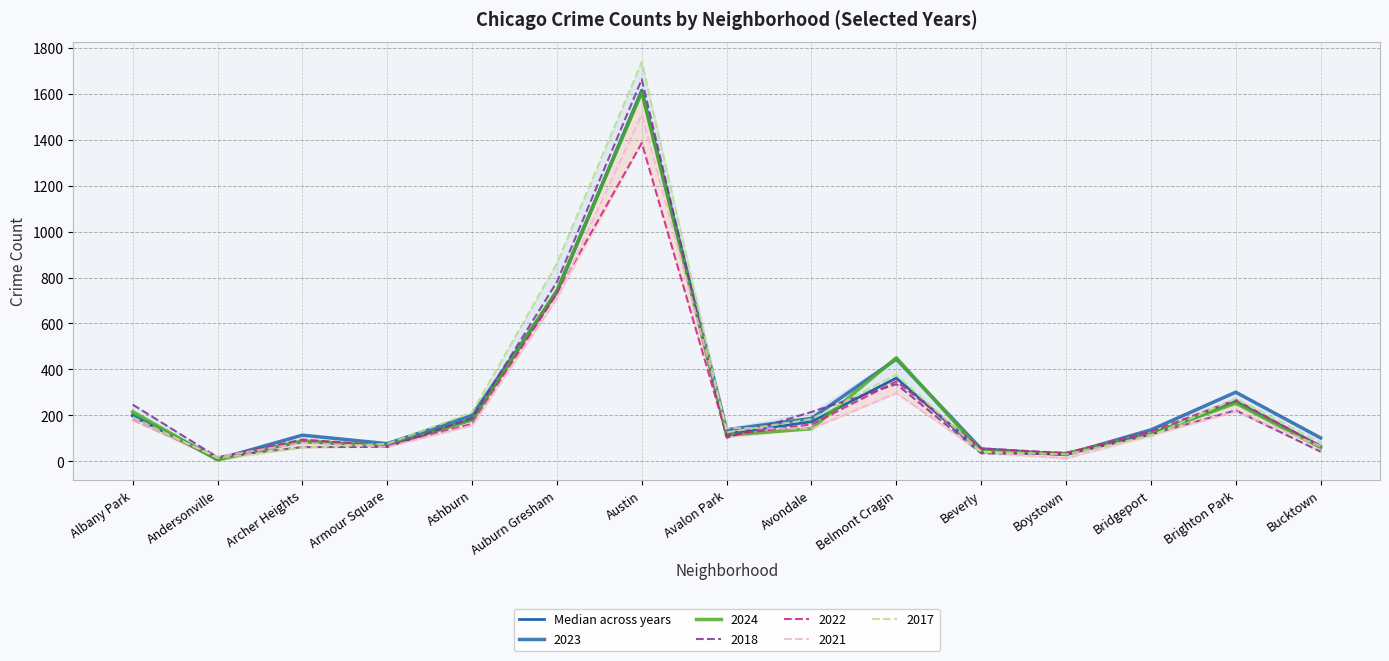

At which label is the value closest to 812?

Auburn Gresham